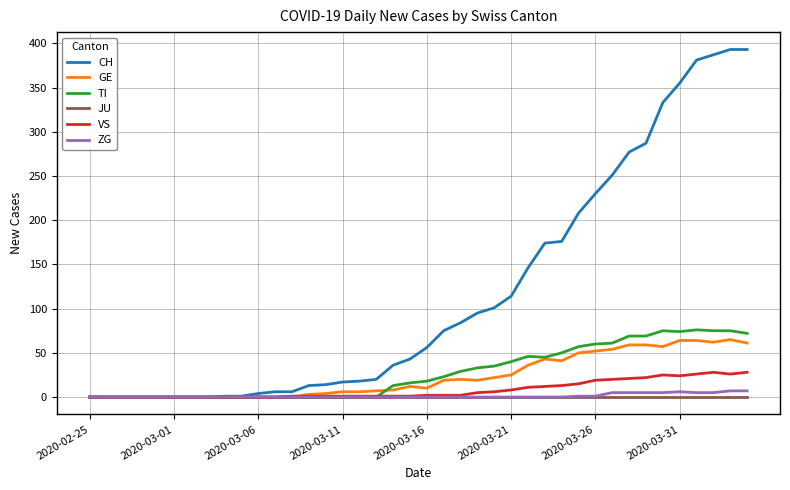

What is the greatest value displayed?

393